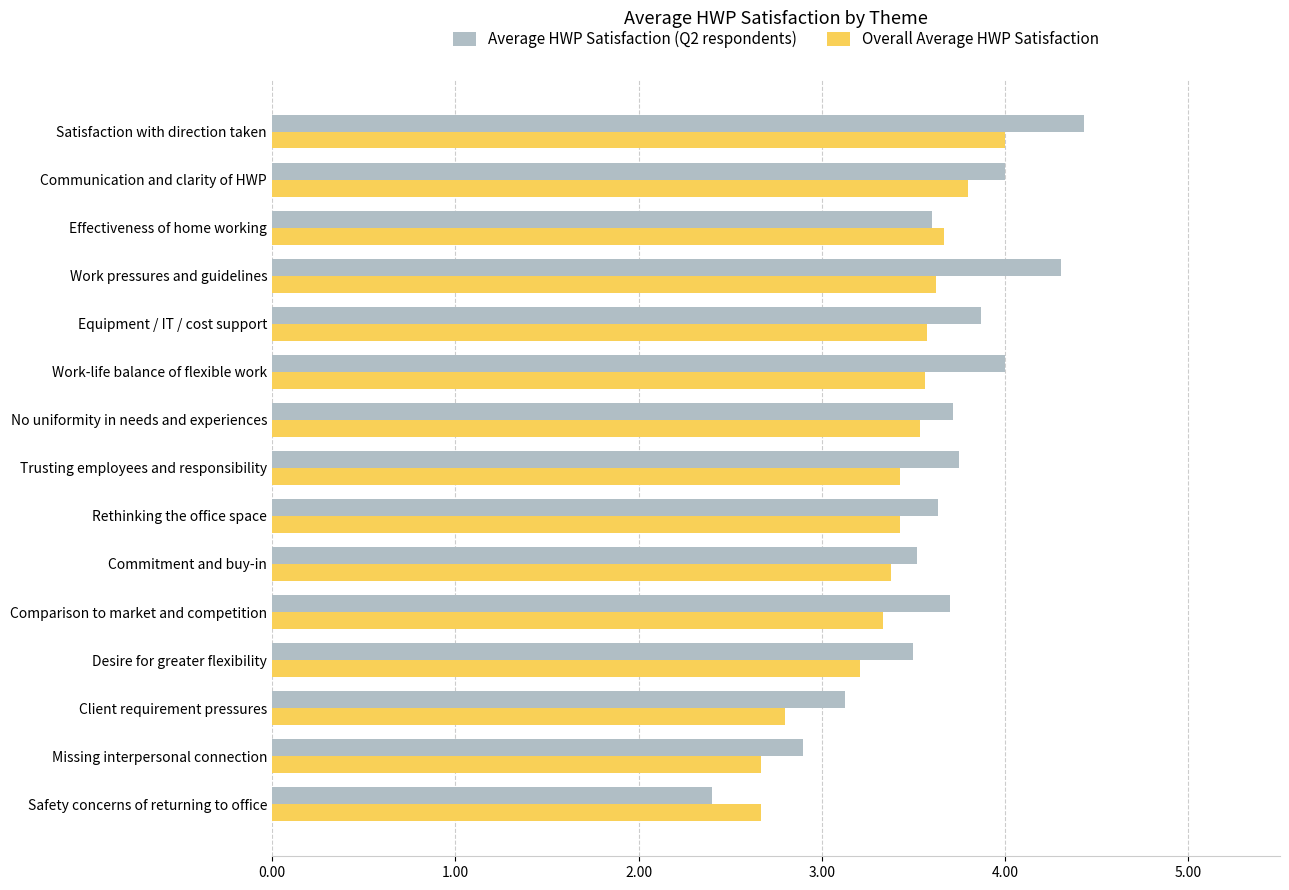

How many data points in Average HWP Satisfaction (Q2 respondents) are above 3?

13